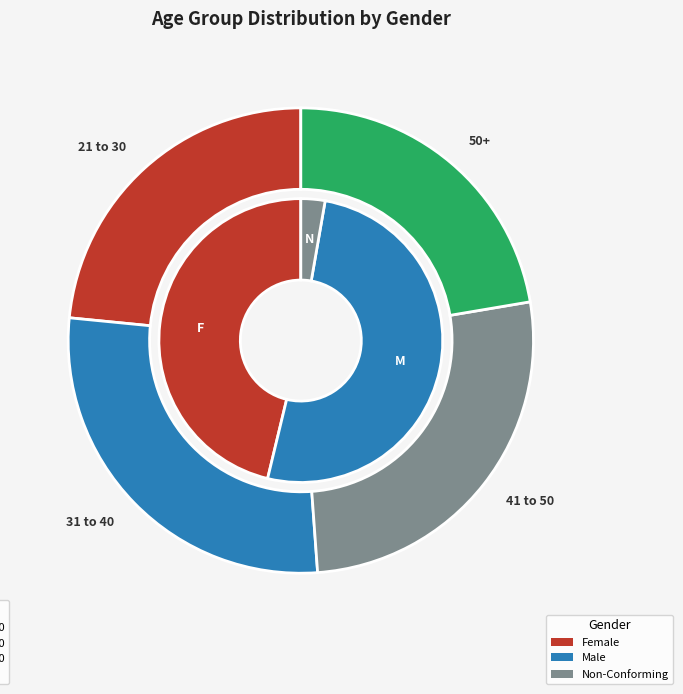

Does 21 to 30 represent more than half of the total?

No